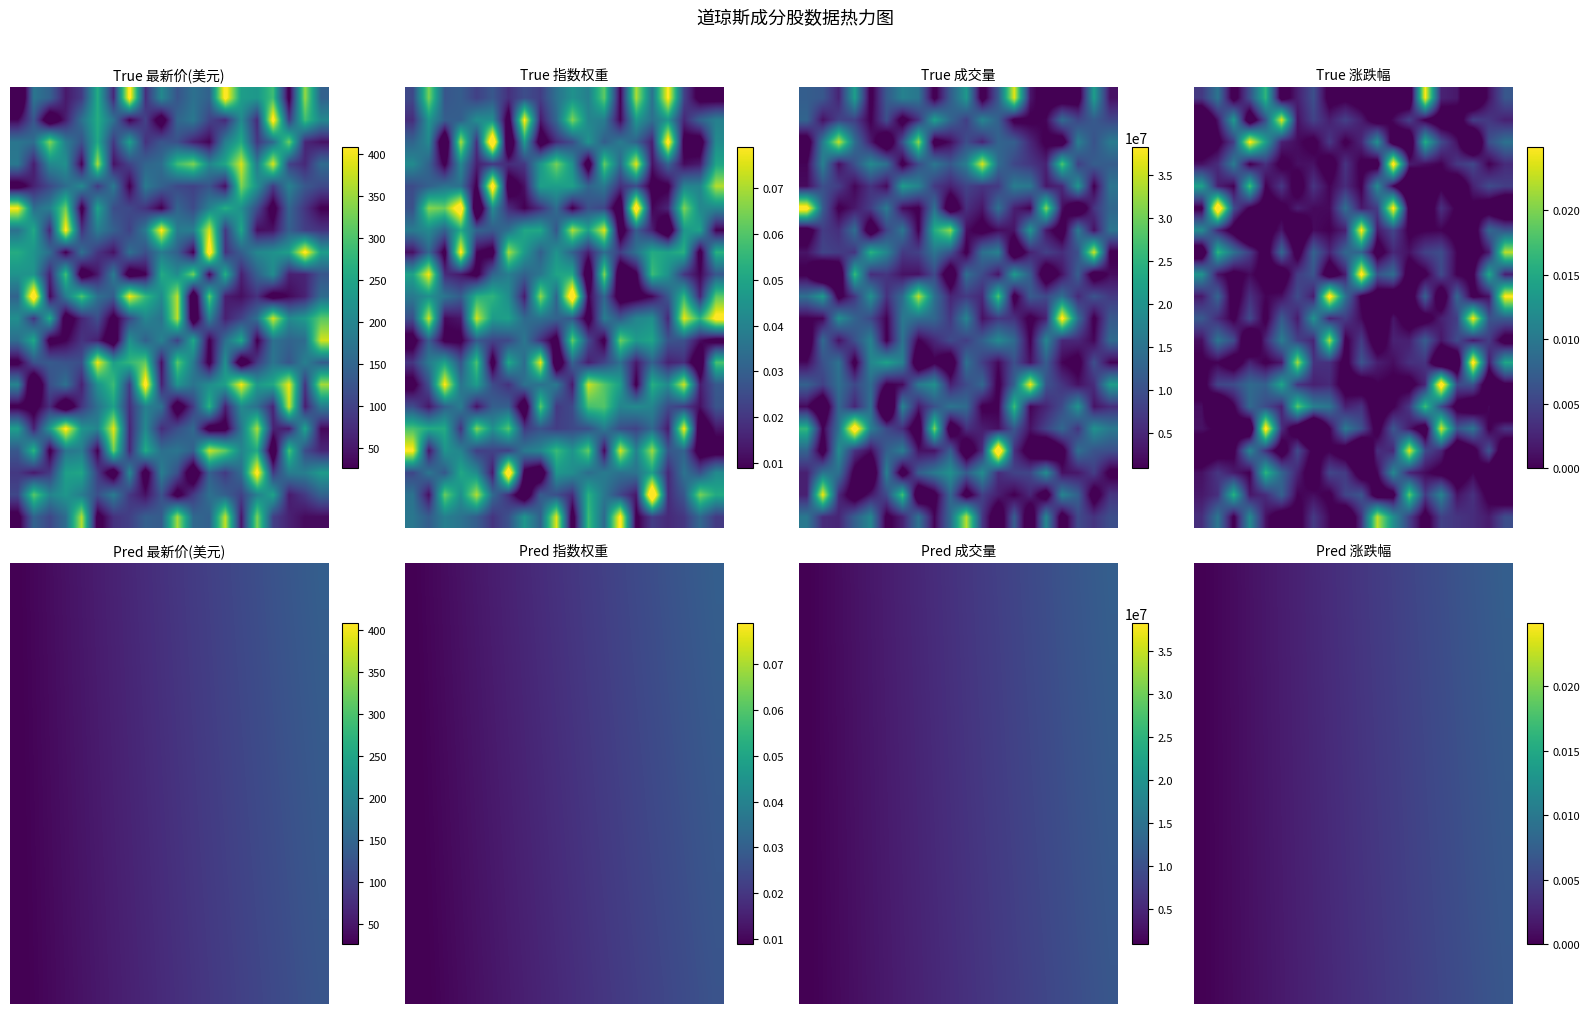

At how many categories does at least one series exceed 0?

19